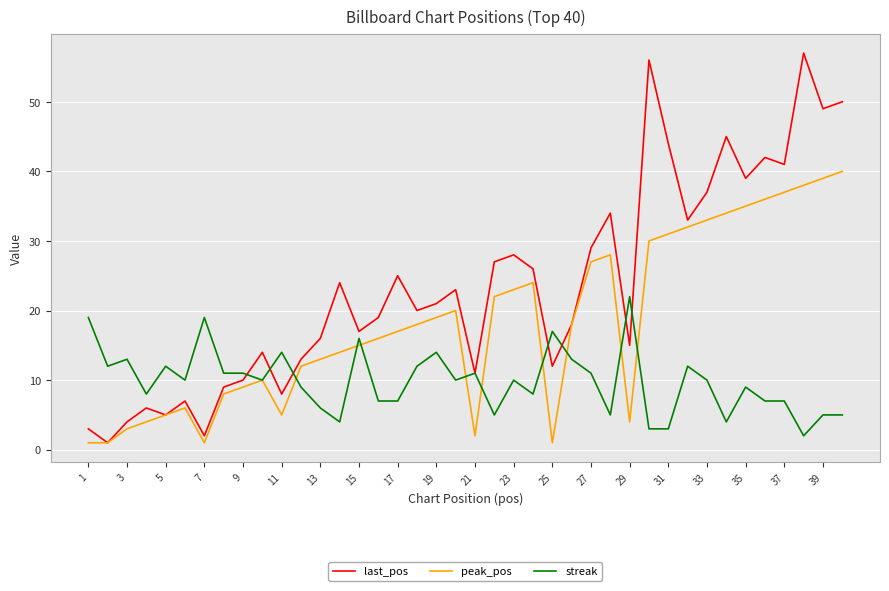

Which series has the largest total across all categories?

last_pos